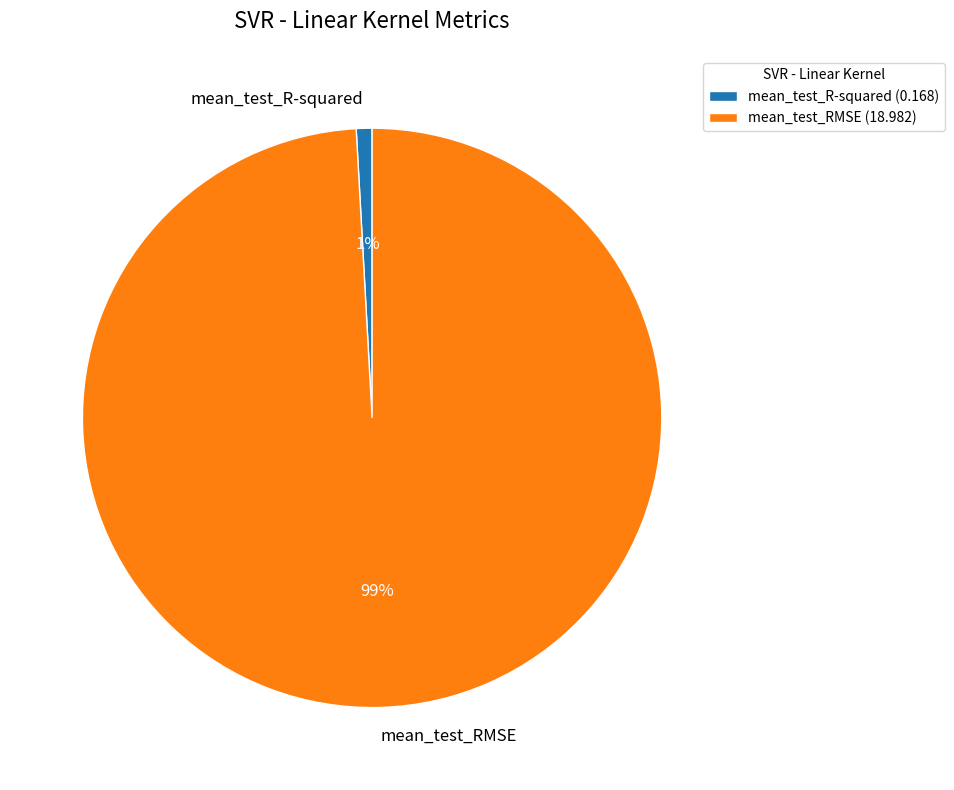

Combined, do mean_test_R-squared and mean_test_RMSE account for over 50%?

Yes